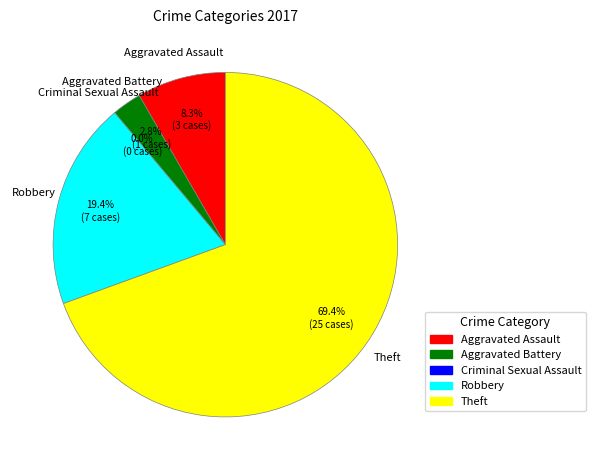

How many slices are in this pie chart?

5